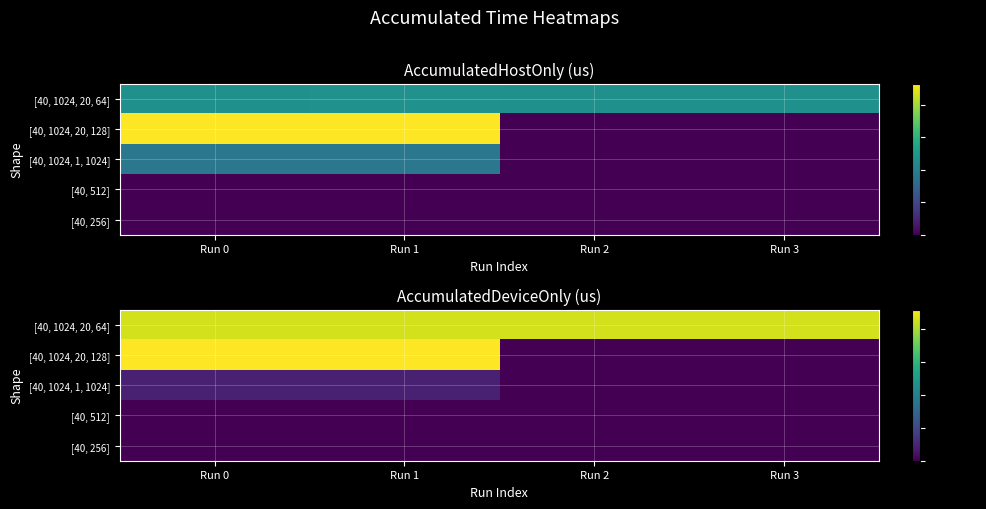

List the labels in order of [40, 1024, 20, 128] value, largest first.

Run 0, Run 1, Run 2, Run 3